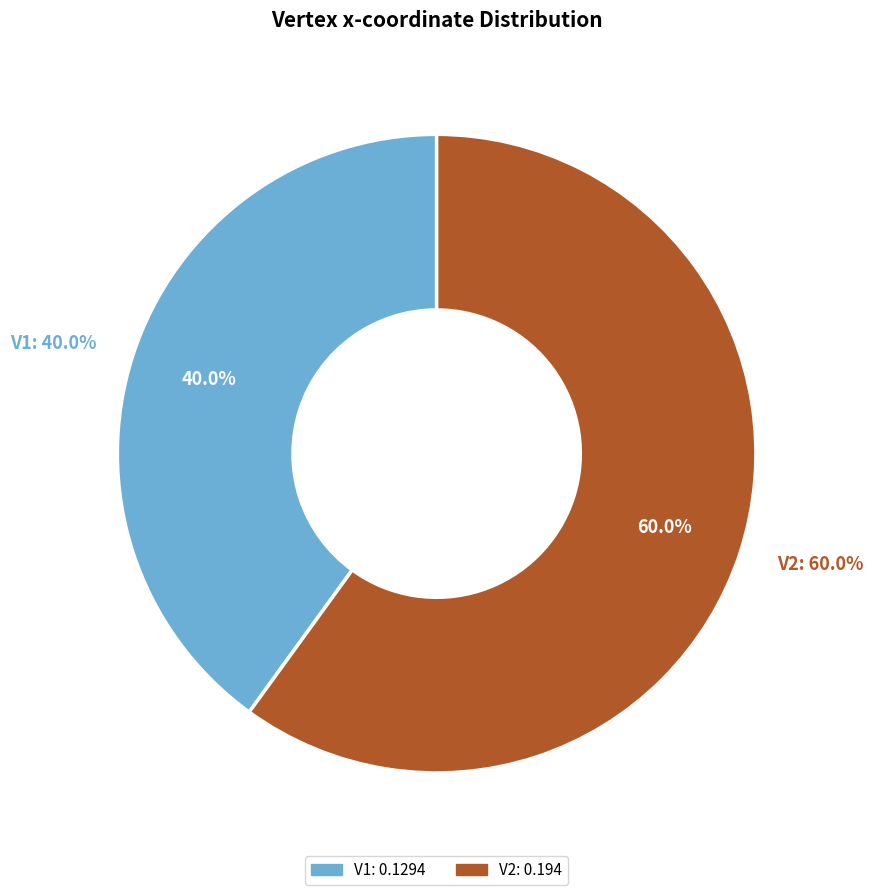

What is the largest slice in the pie chart?

V2